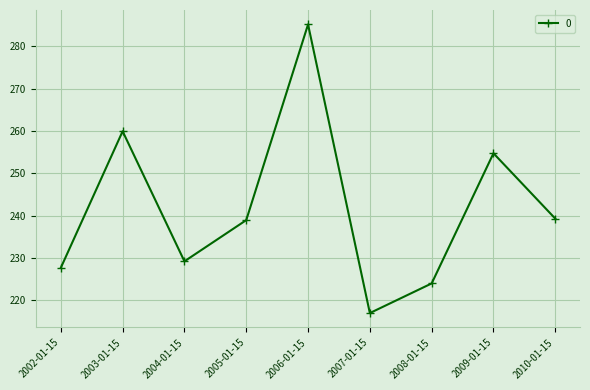

How many values are below 238?

4